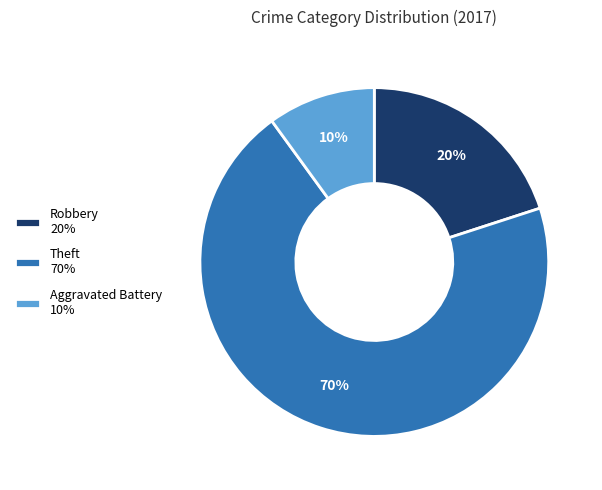

True or false: Robbery 20% accounts for 29% of the total.

False